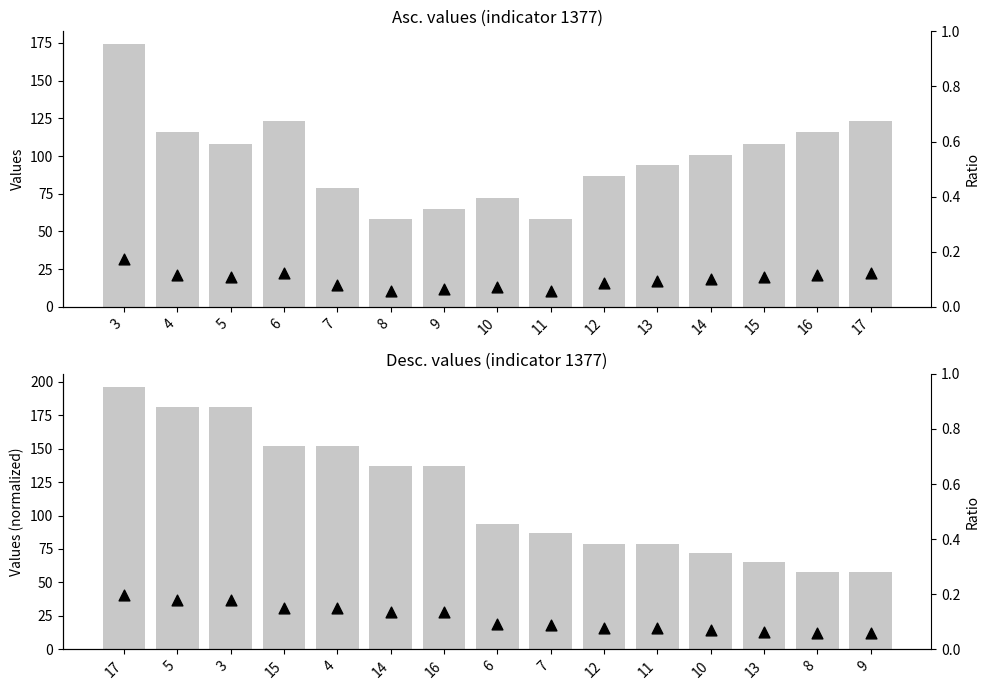

Which series has the largest total across all categories?

values